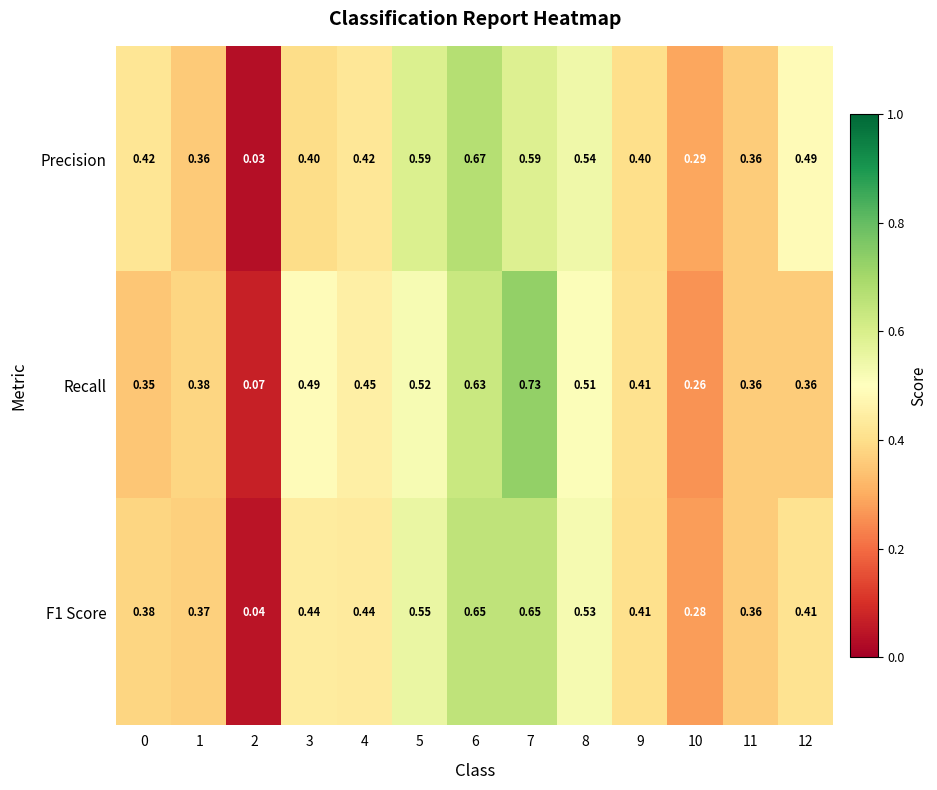

At which category is the sum across all series the highest?

7